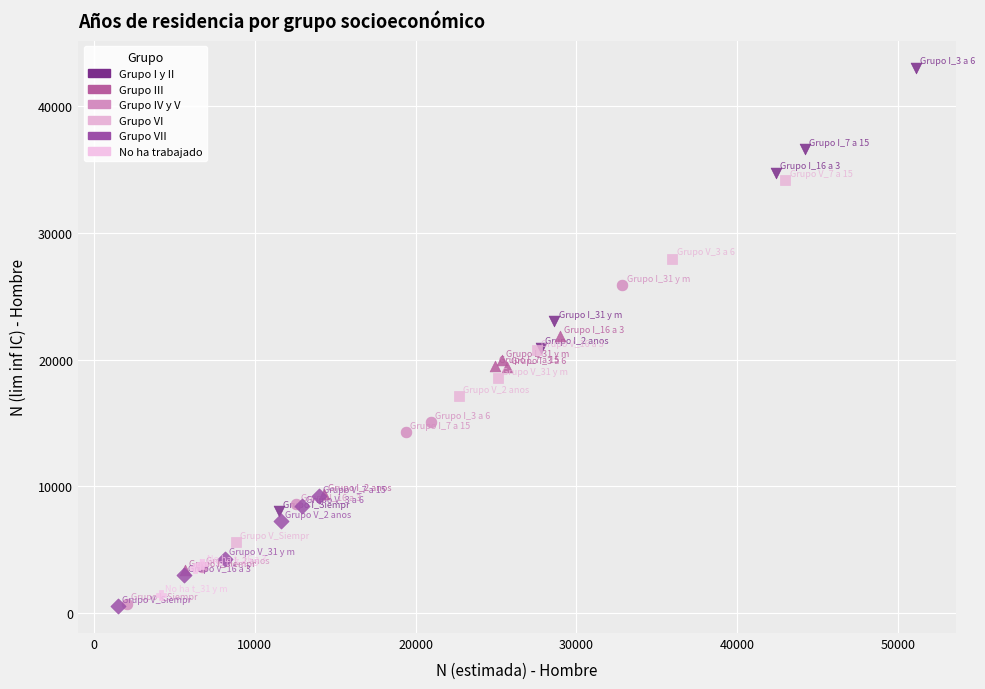

Which series has the widest spread of Y values?

Grupo I y II